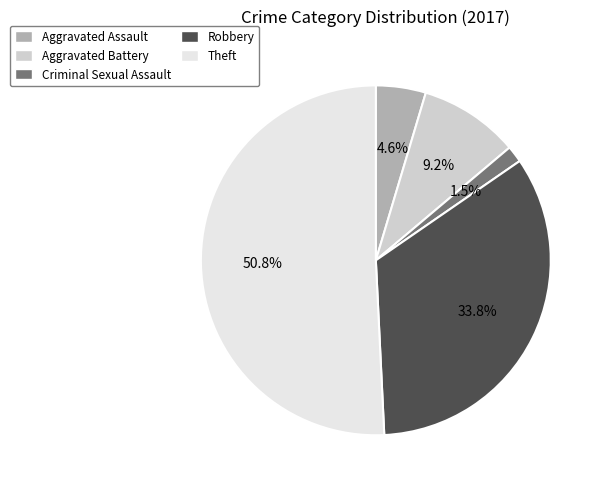

Does any single category account for the majority?

Yes